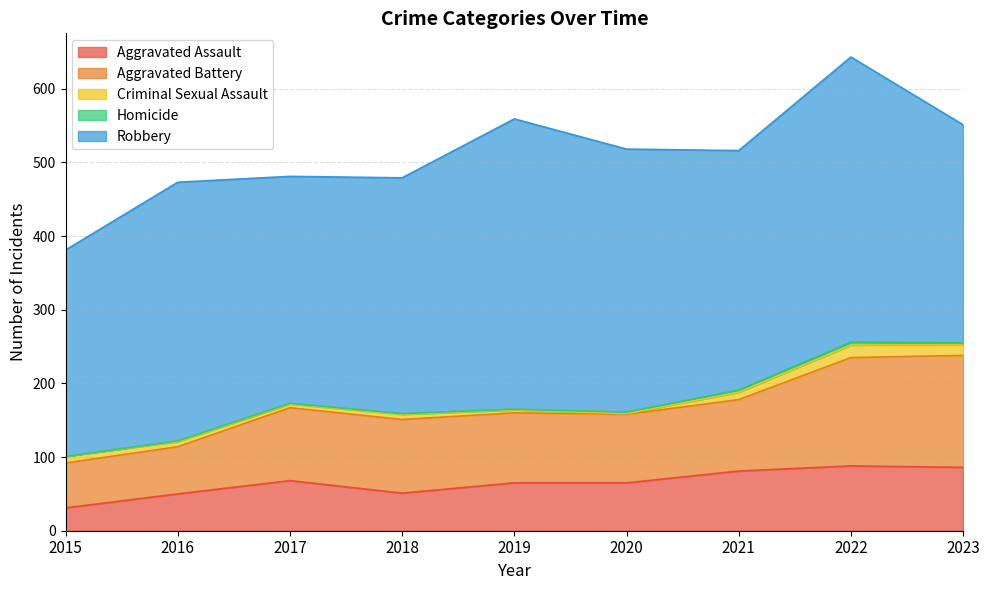

How many series are shown in this chart?

5